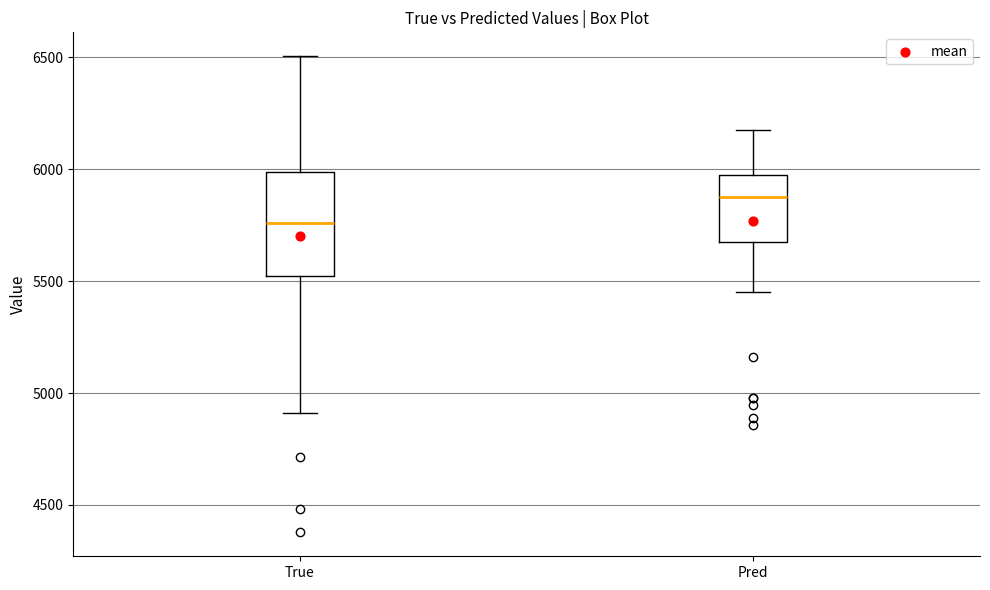

Comparing the boxes themselves (not the whiskers), which one is the tallest?

True